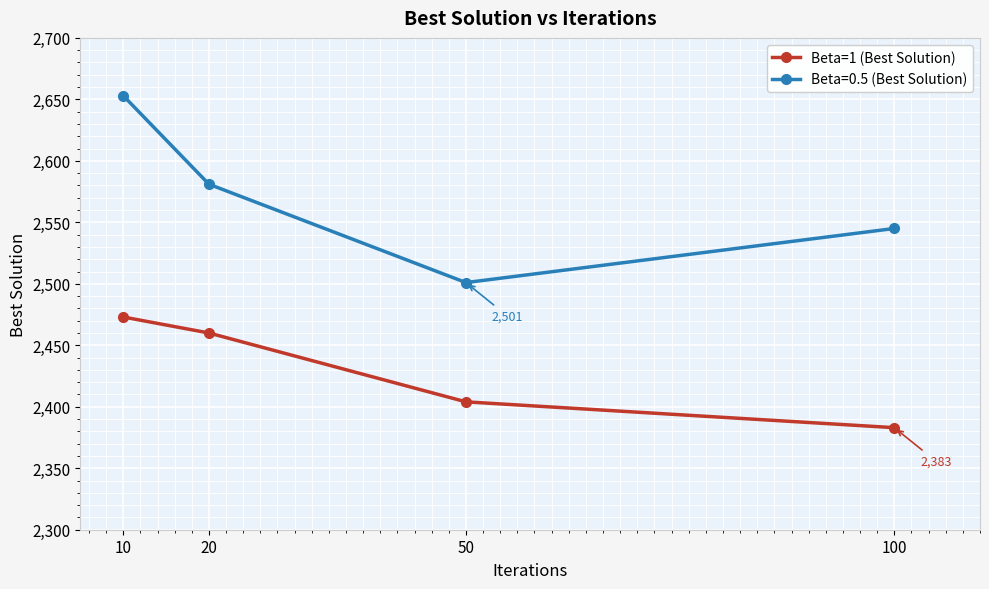

What is the spread (max minus min) of values at 10?

180